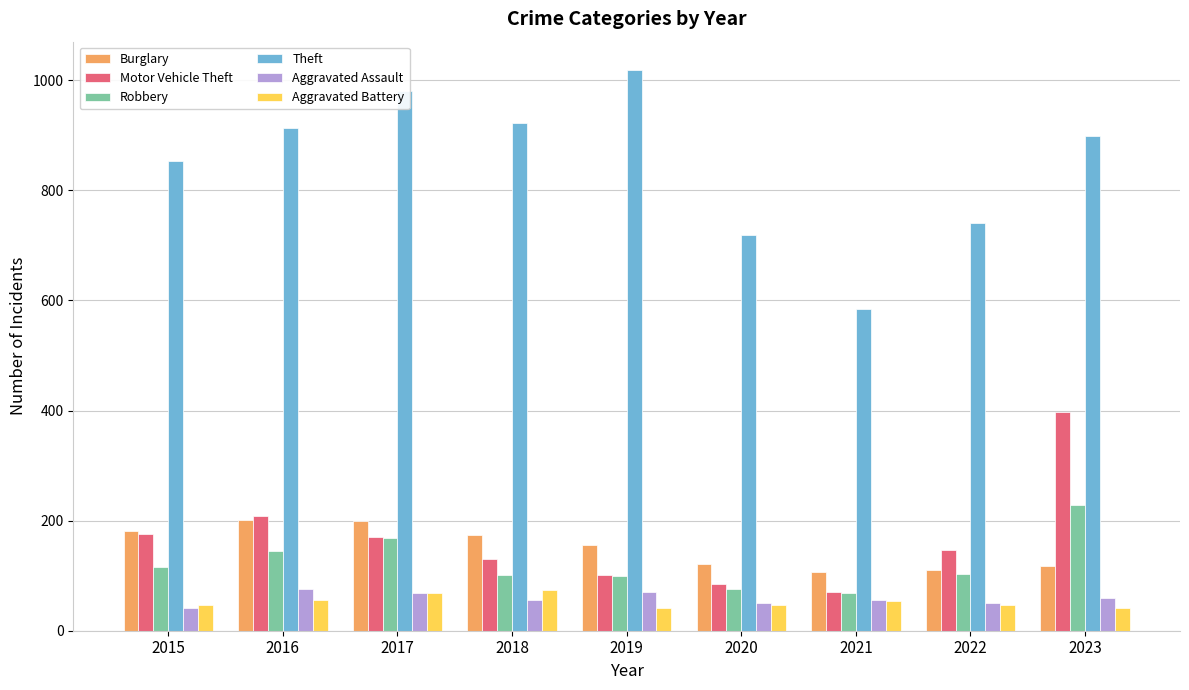

Which series has the largest total across all categories?

Theft